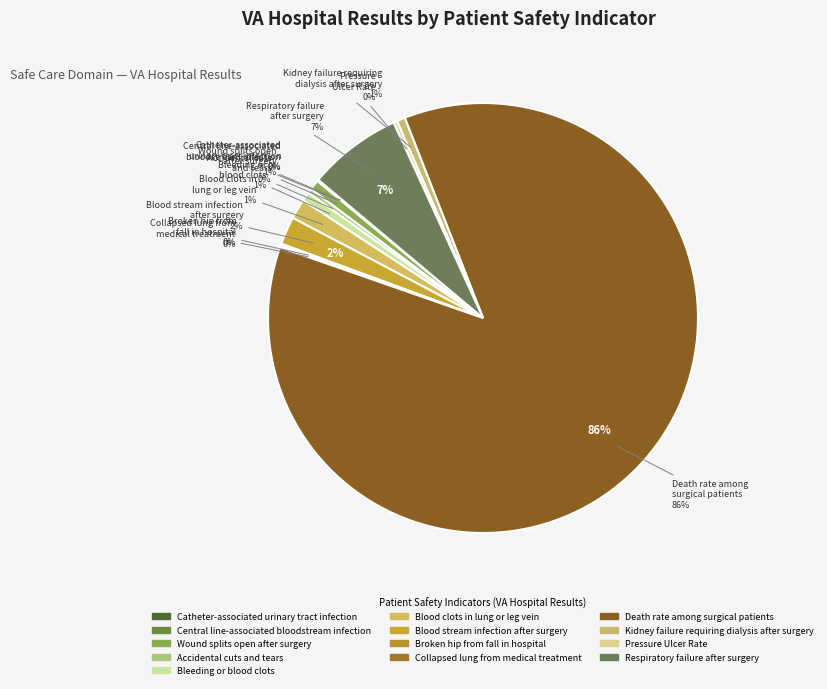

Is it true that Pressure
Ulcer Rate is 0% of the pie?

True